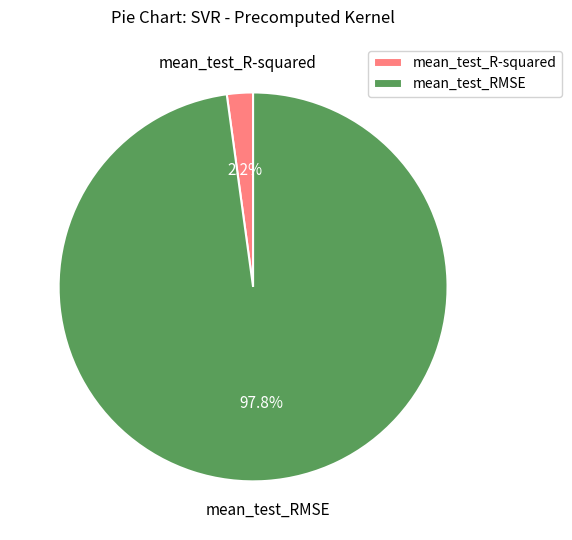

Which slice is the largest?

mean_test_RMSE